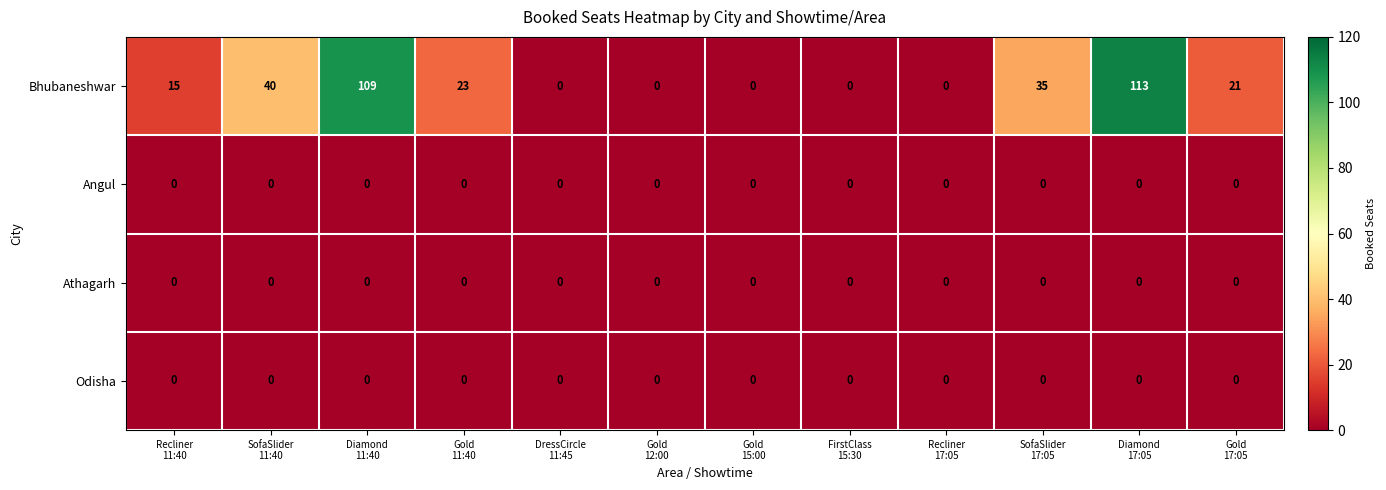

What is the greatest value displayed?

113